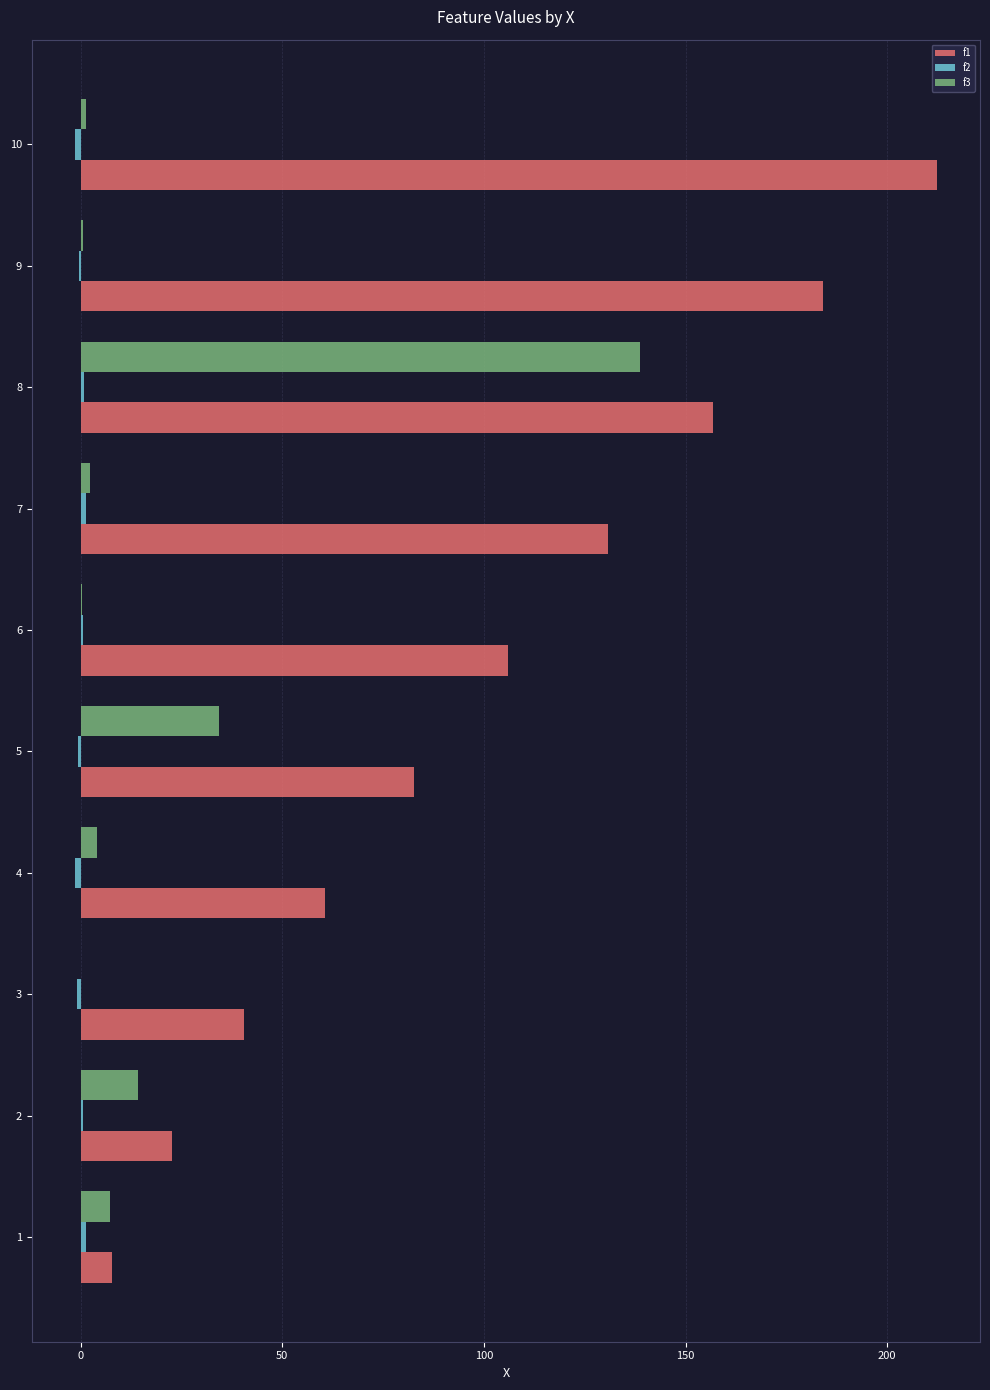

How many data points in f3 are above 4?

5